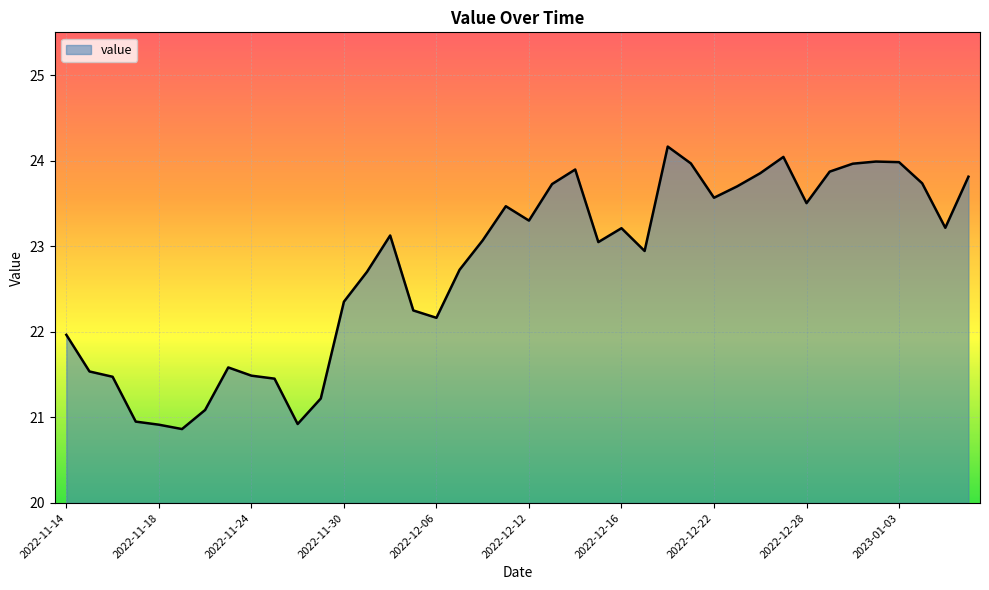

What is the smallest value displayed?

20.9